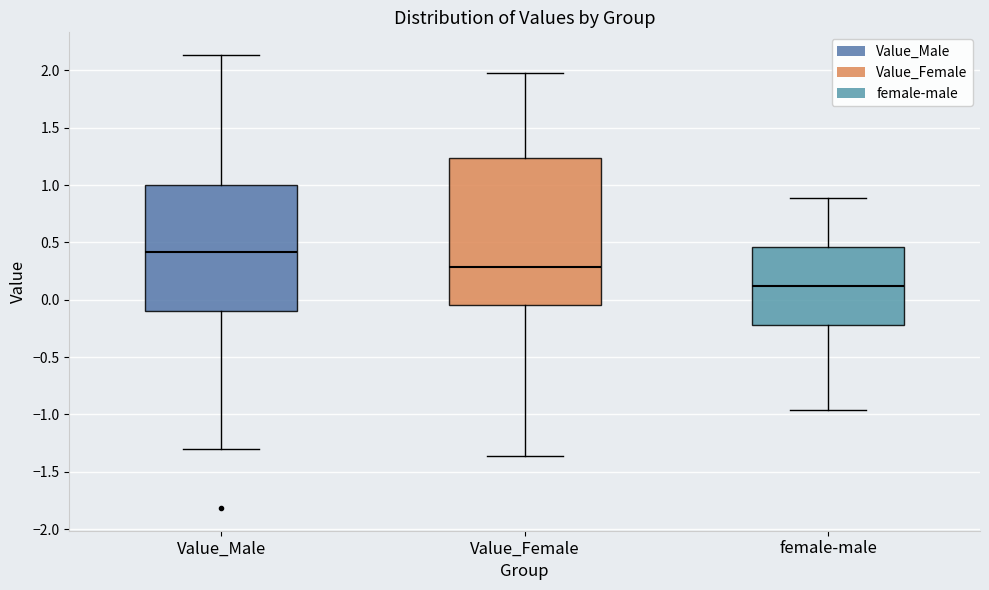

Reading left to right, transcribe this box plot: for each box, give where its median line is, the range the box spans, and where its two whiskers end, as read against the y-axis. The values are not printed on the chart, so give them approximately, as read against the axis.

Value_Male: median 0.40, box -0.10 to 1.00, whiskers -1.30 to 2.15
Value_Female: median 0.30, box -0.05 to 1.25, whiskers -1.35 to 2.00
female-male: median 0.10, box -0.20 to 0.45, whiskers -0.95 to 0.90